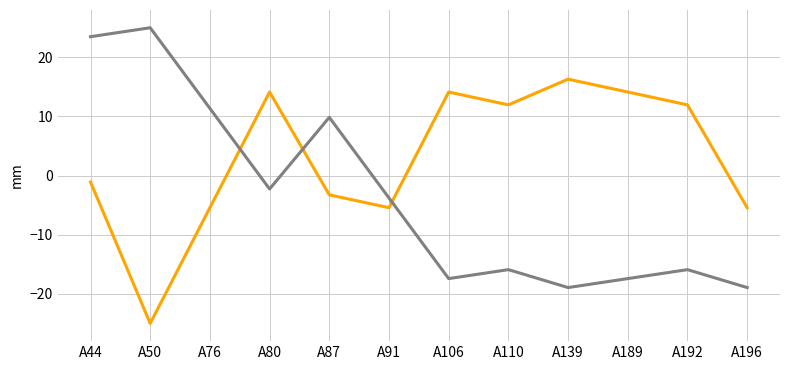

Which label corresponds to the smallest value in the chart?

A50